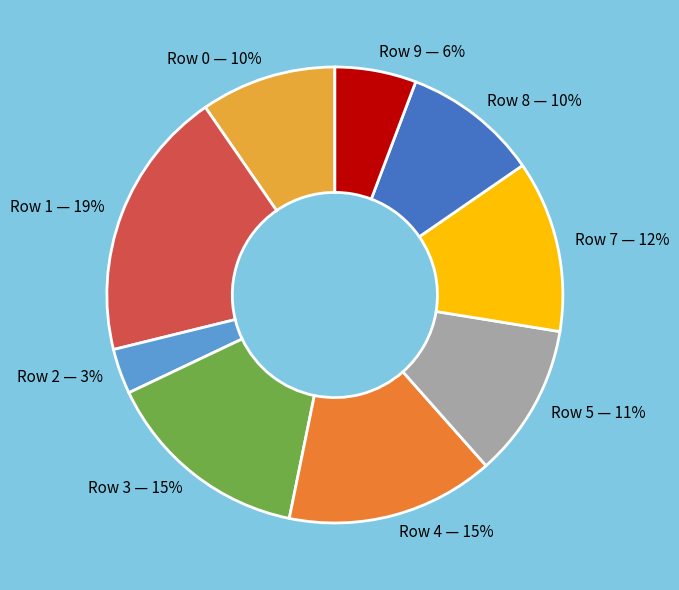

To the nearest percent, what is the difference between the largest and smallest slice percentages?

16%